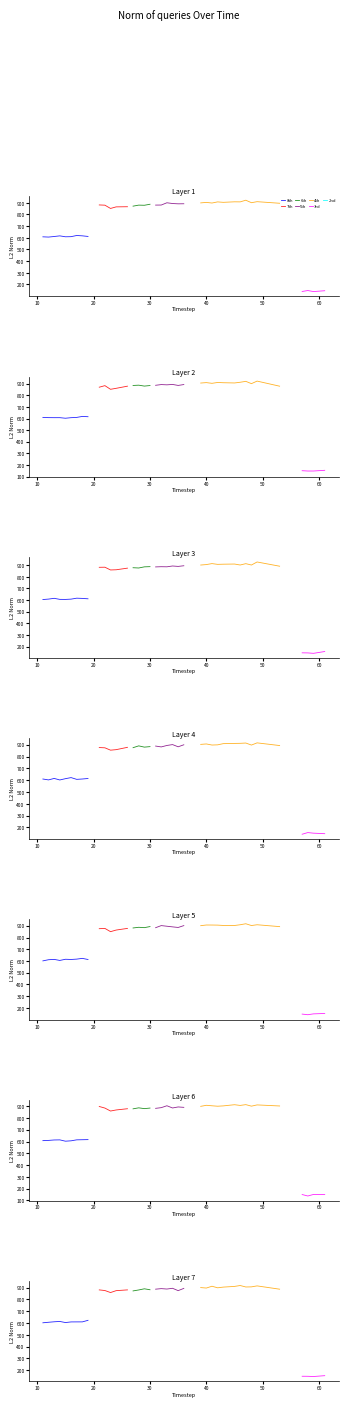

Which series has the largest range (max minus min)?

admission